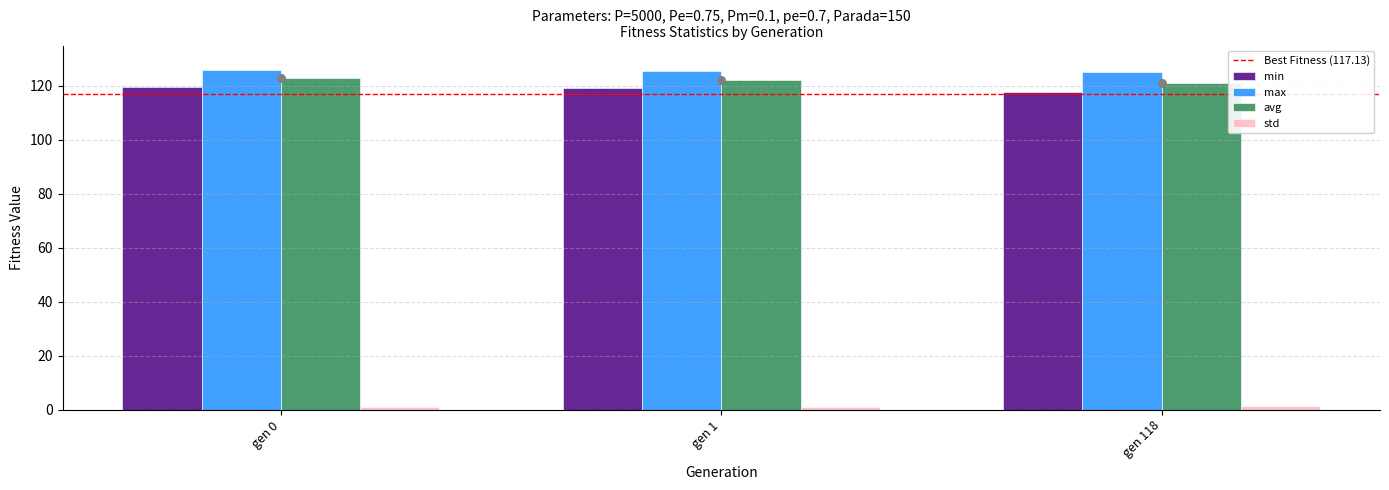

What are all the series names shown in the legend?

min, max, avg, std